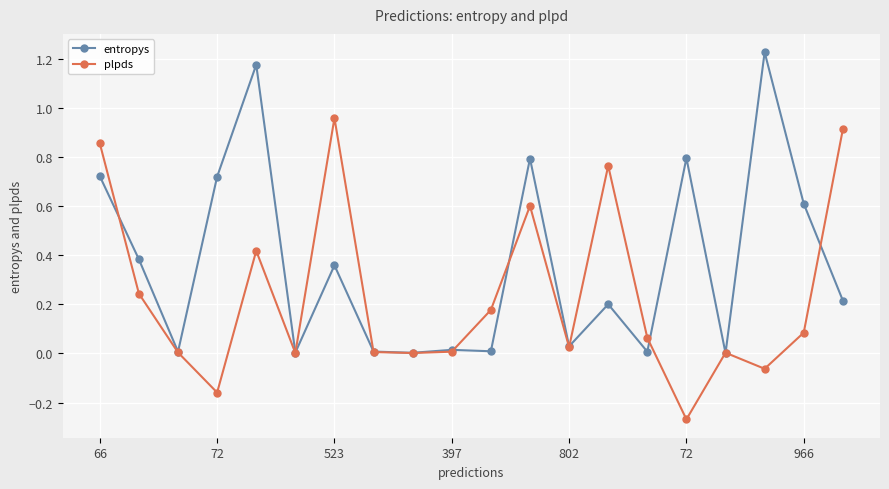

True or false: entropys has more than 2 points higher than both neighbors.

True